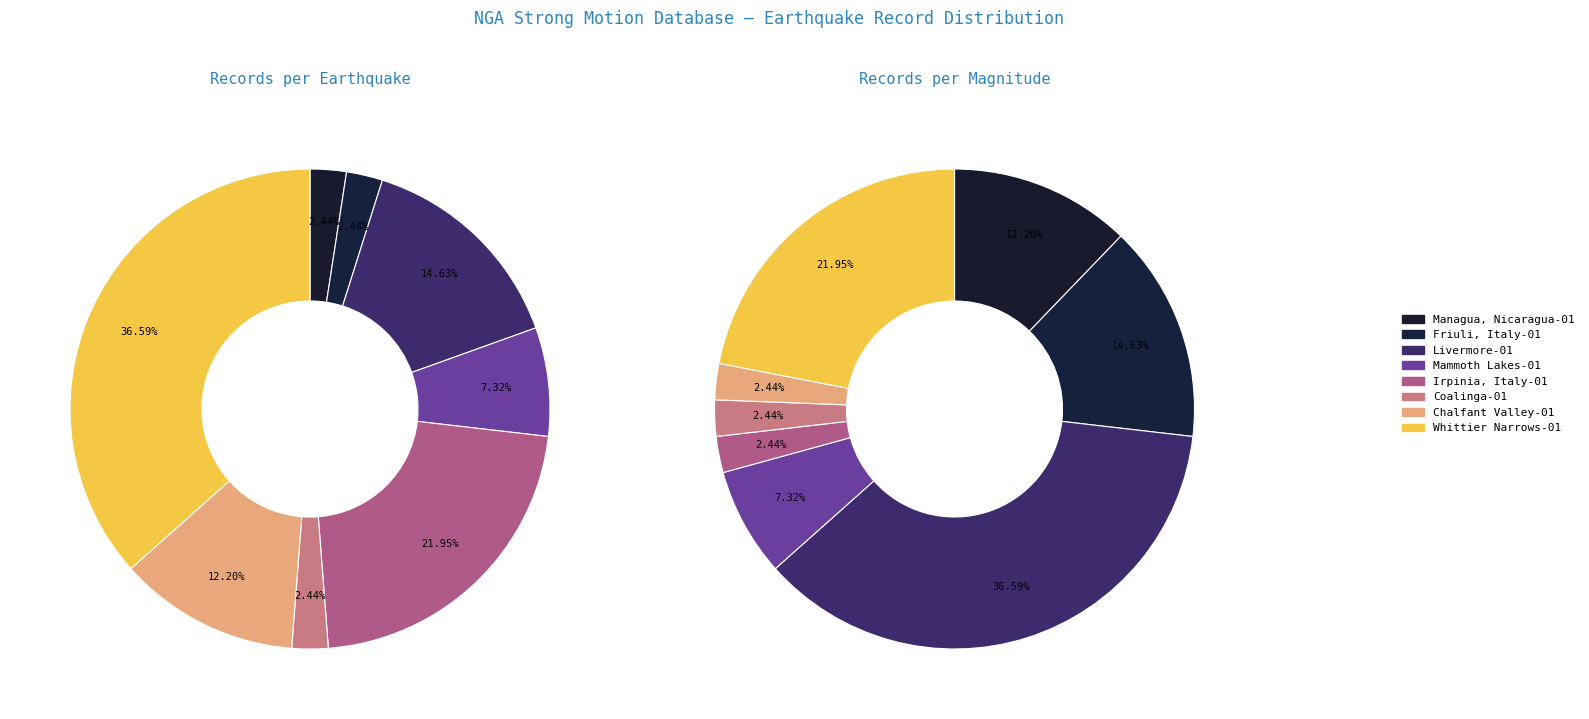

What is the ratio of the value at Friuli, Italy-01 to the value at Livermore-01?

0.2